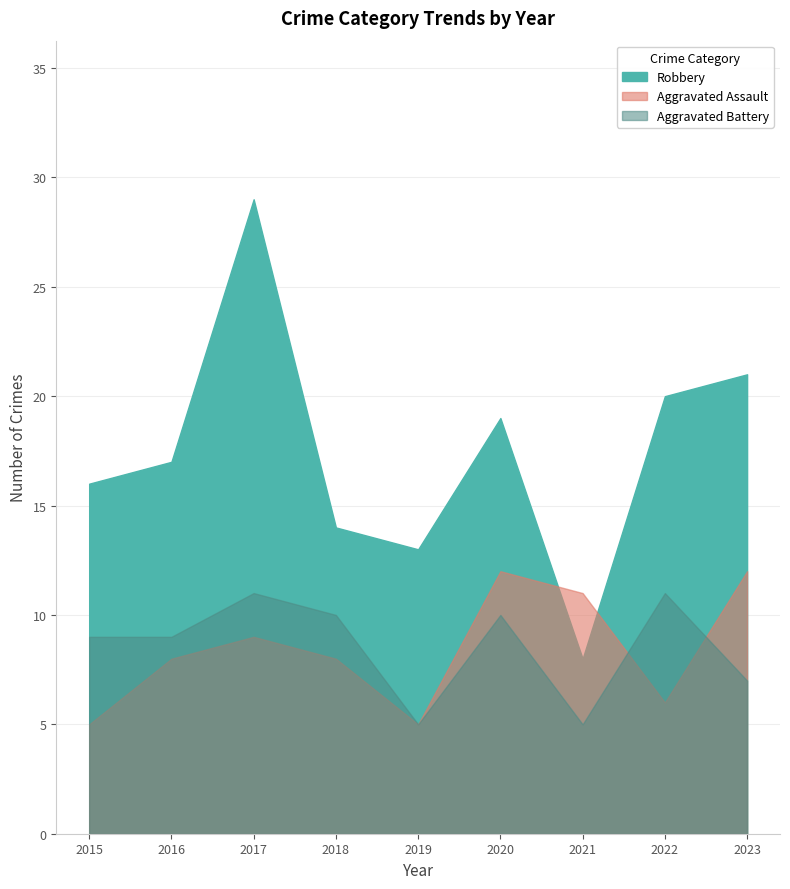

At which label does Robbery first exceed 17?

2017